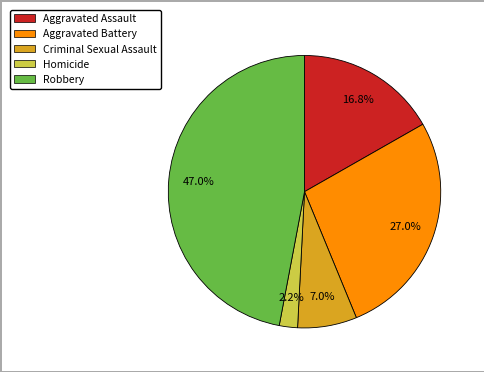

What is the largest slice in the pie chart?

Robbery